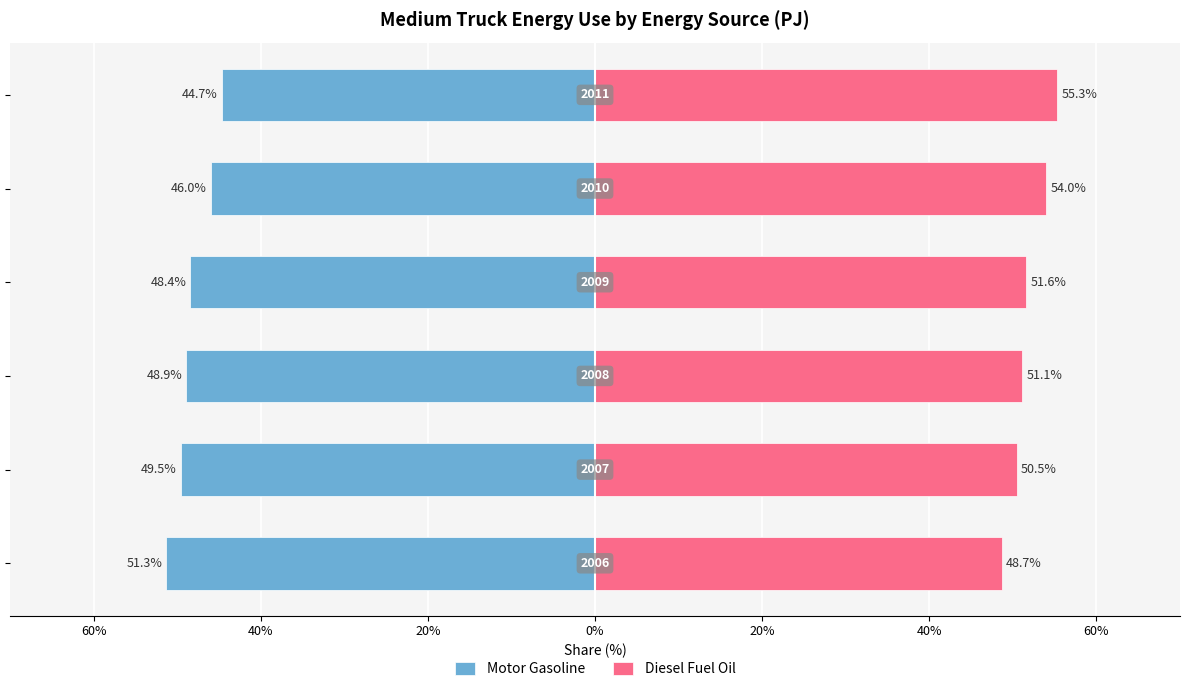

How many categories are shown in the chart?

6